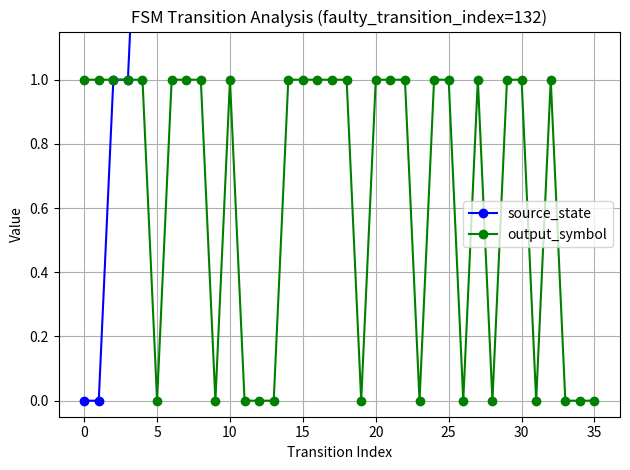

True or false: source_state and output_symbol intersect in this chart.

False